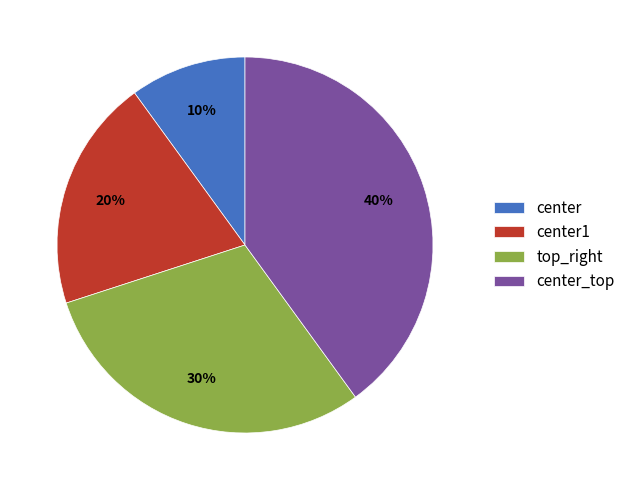

Between center1 and top_right, which is larger?

top_right